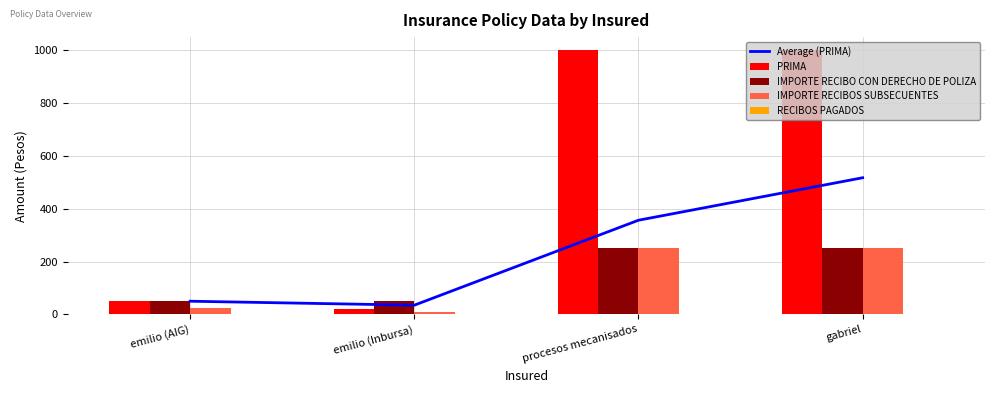

Does the chart contain any negative values?

No